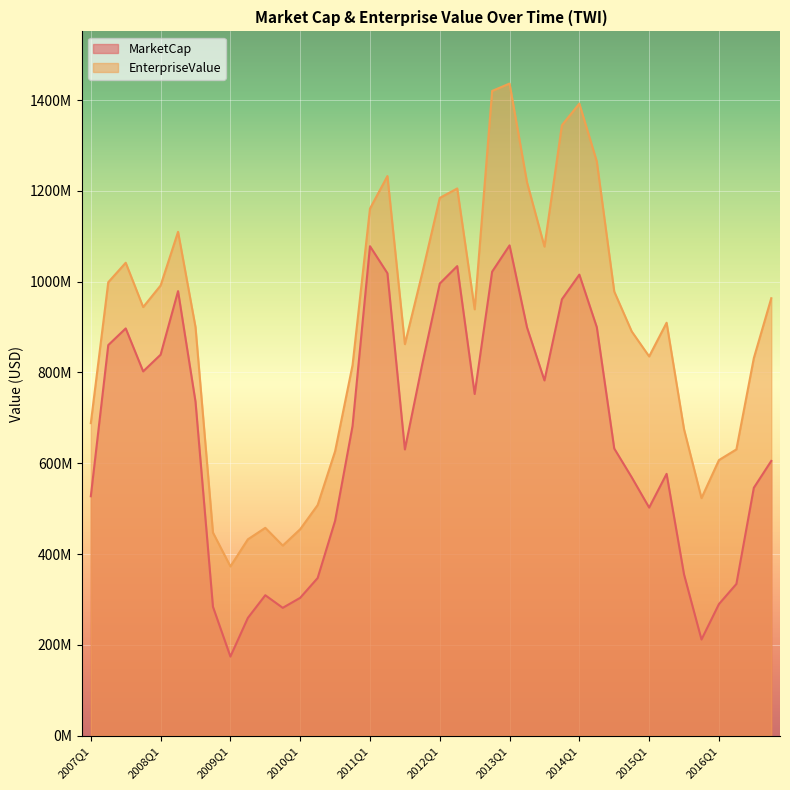

At which label does EnterpriseValue reach its minimum?

2009Q1